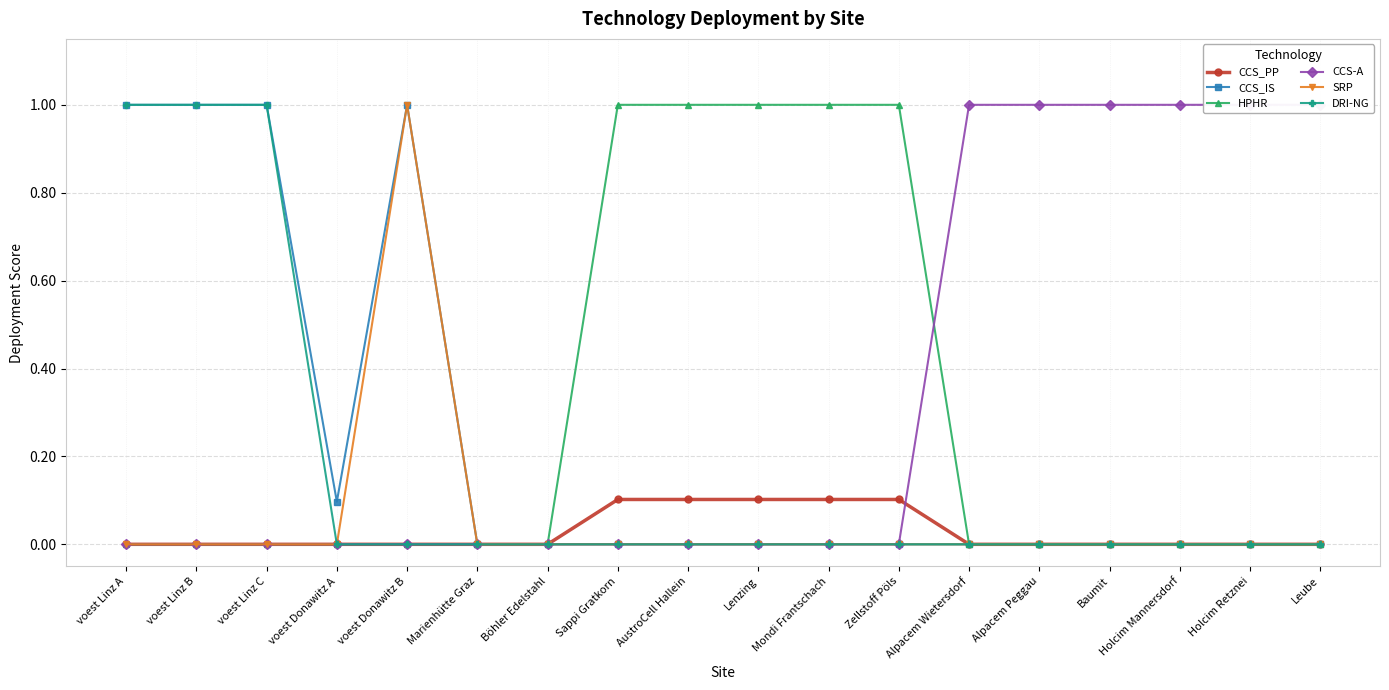

What is the total value across all series at voest Donawitz B?

2.0